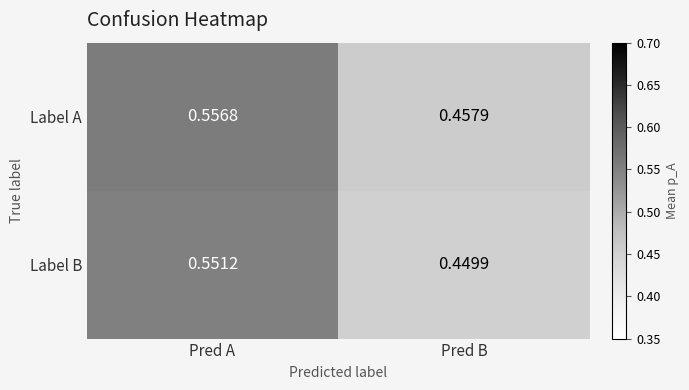

Which series has the largest total across all categories?

Label A